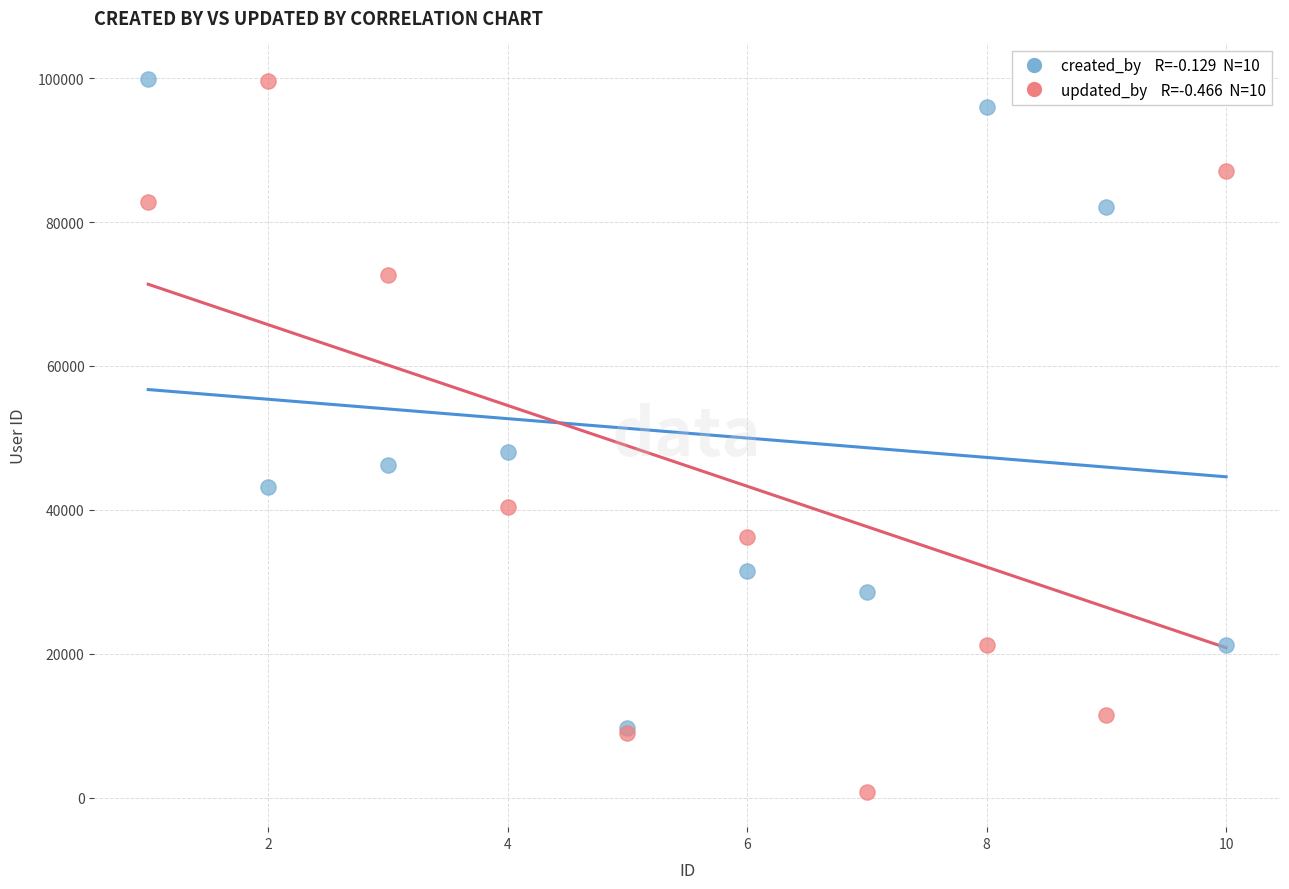

Across all series, what Y value is closest to 50355?

48070